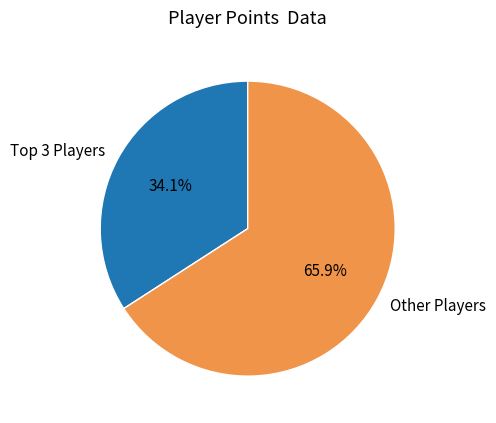

What is the majority slice?

Other Players